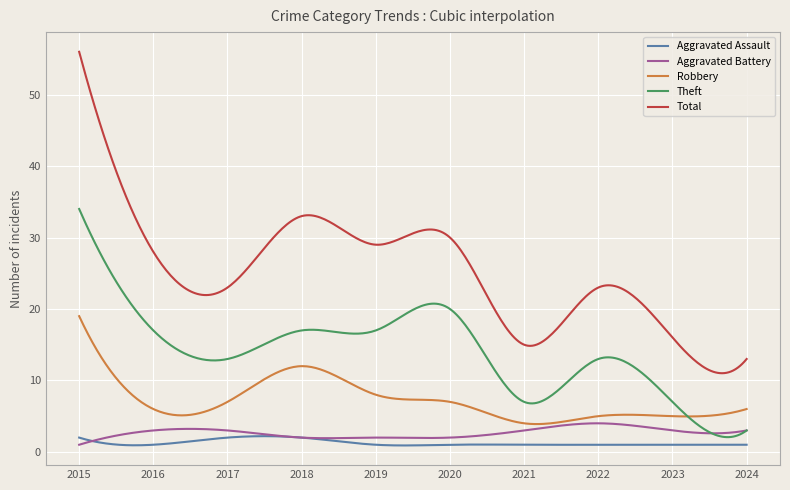

Which series has the widest spread of values?

Total